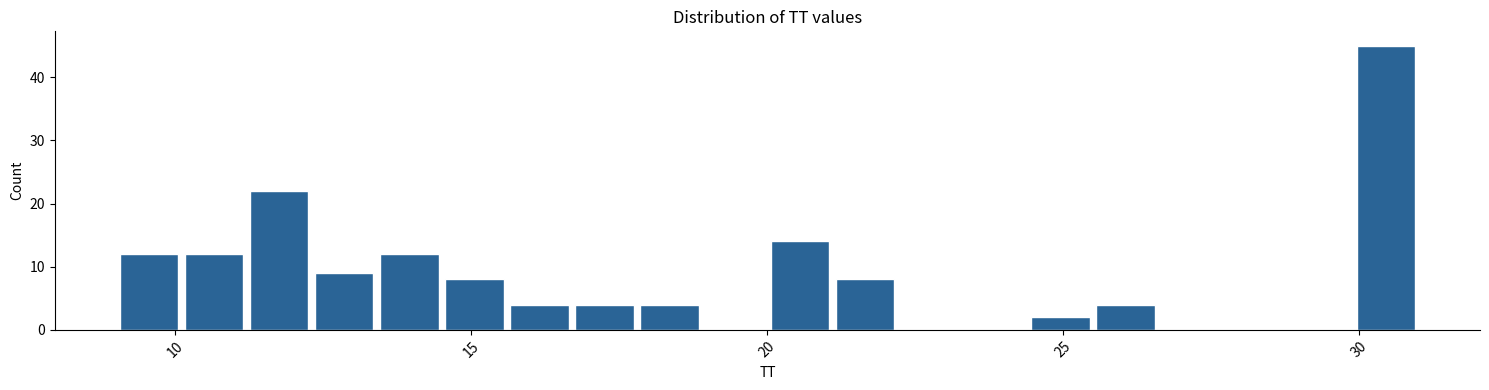

Read against the x-axis, roughly where is the centre of the tallest bar?

30.5